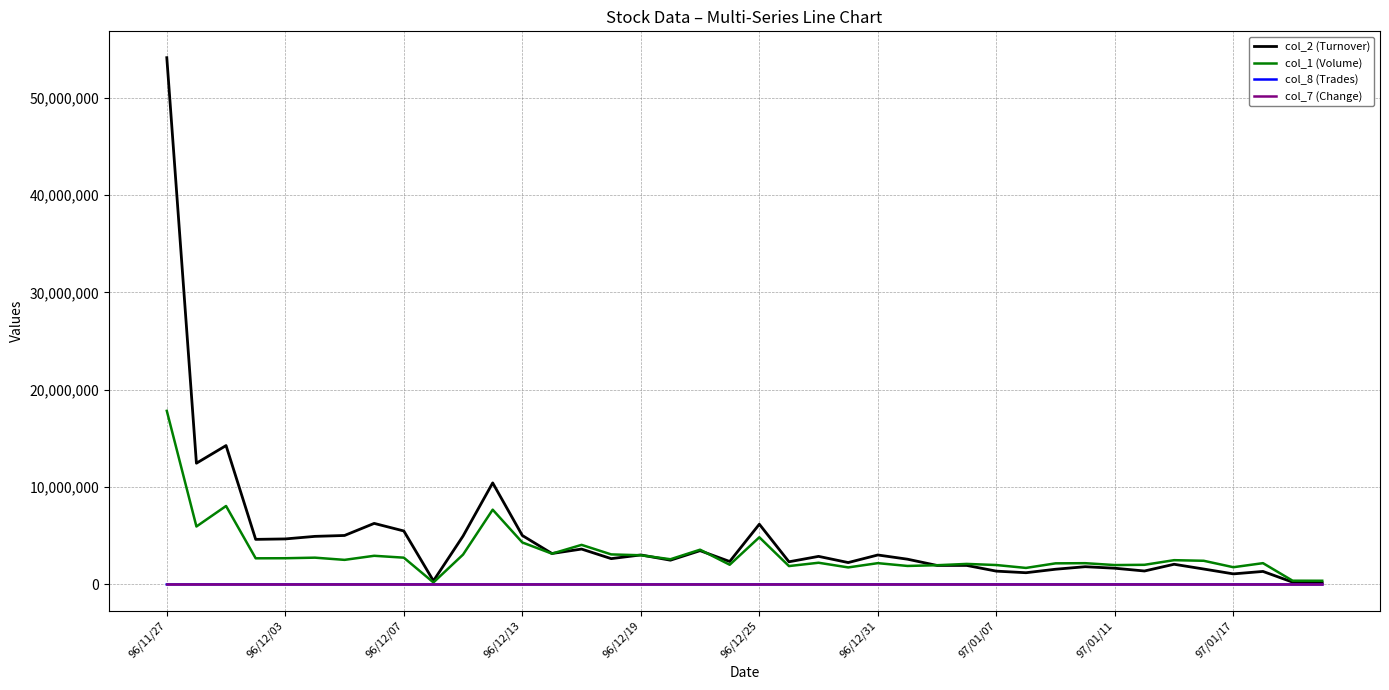

What is the difference between the maximum and second lowest values in the col_7 (Change) series?

0.6